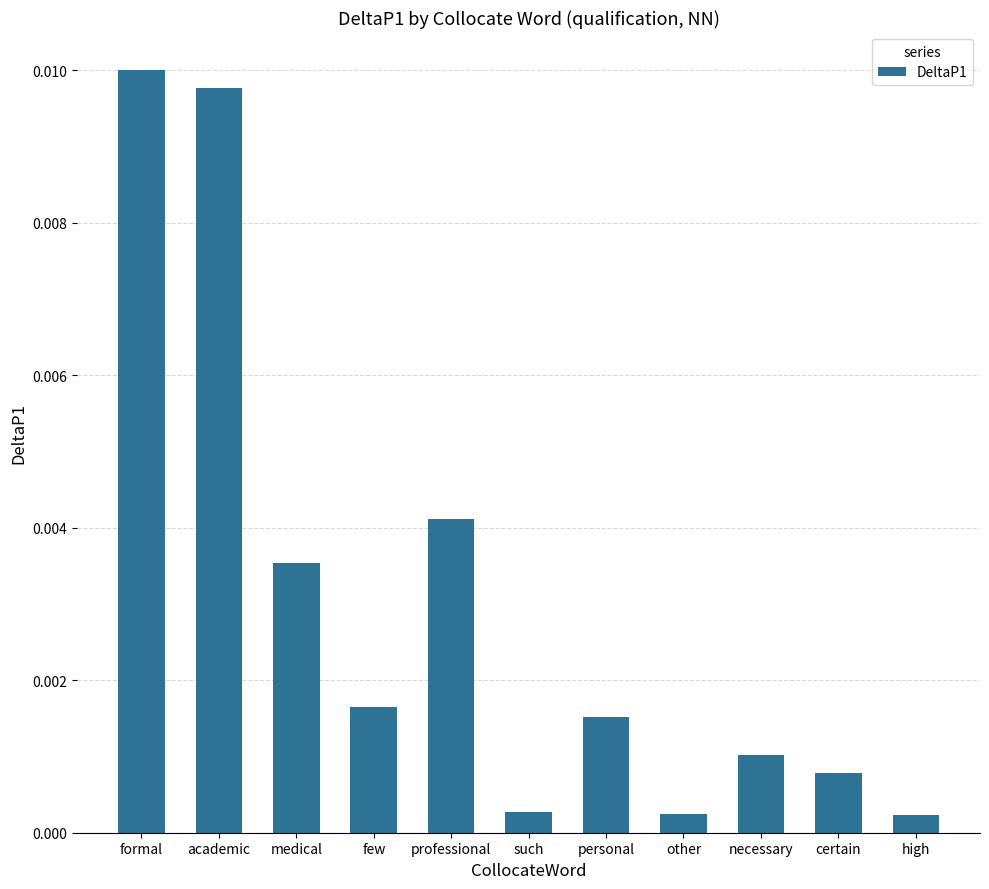

Which has a higher value, other or few?

few